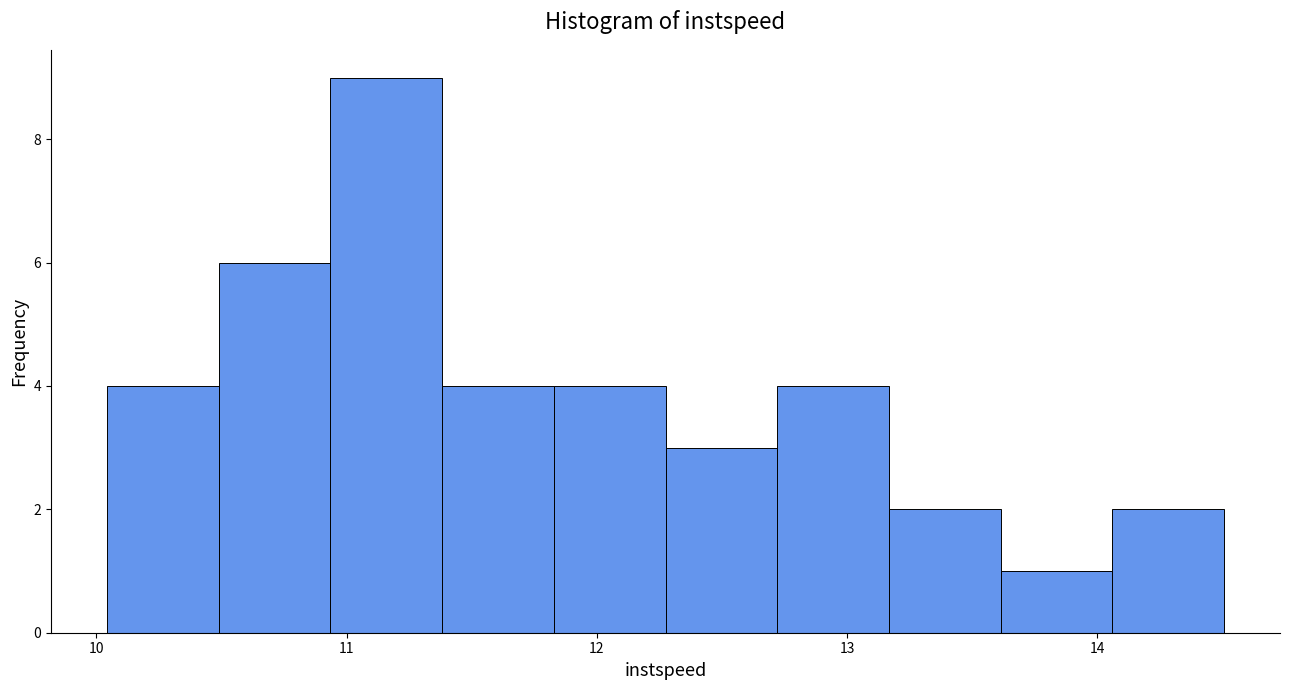

Which range on the x-axis has the tallest bar?

10.9 to 11.4